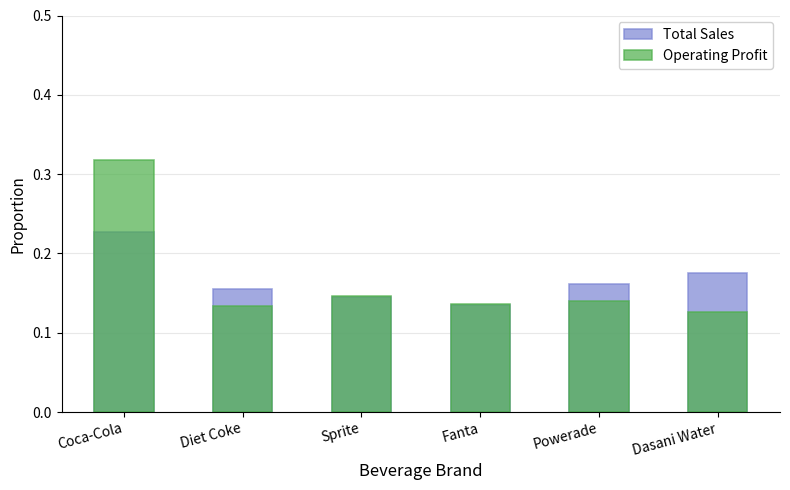

What position from the right is Sprite?

4